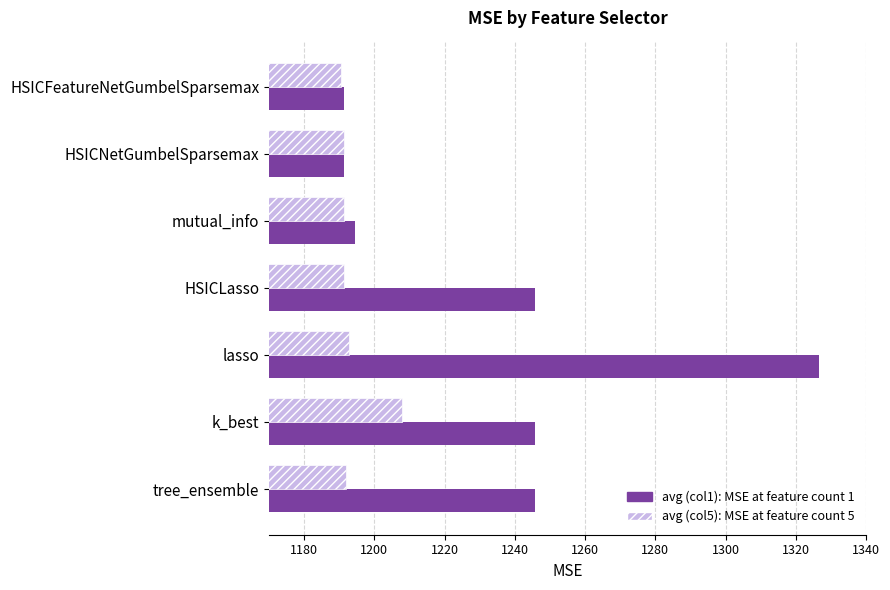

What is the total value across all series at mutual_info?

2385.8